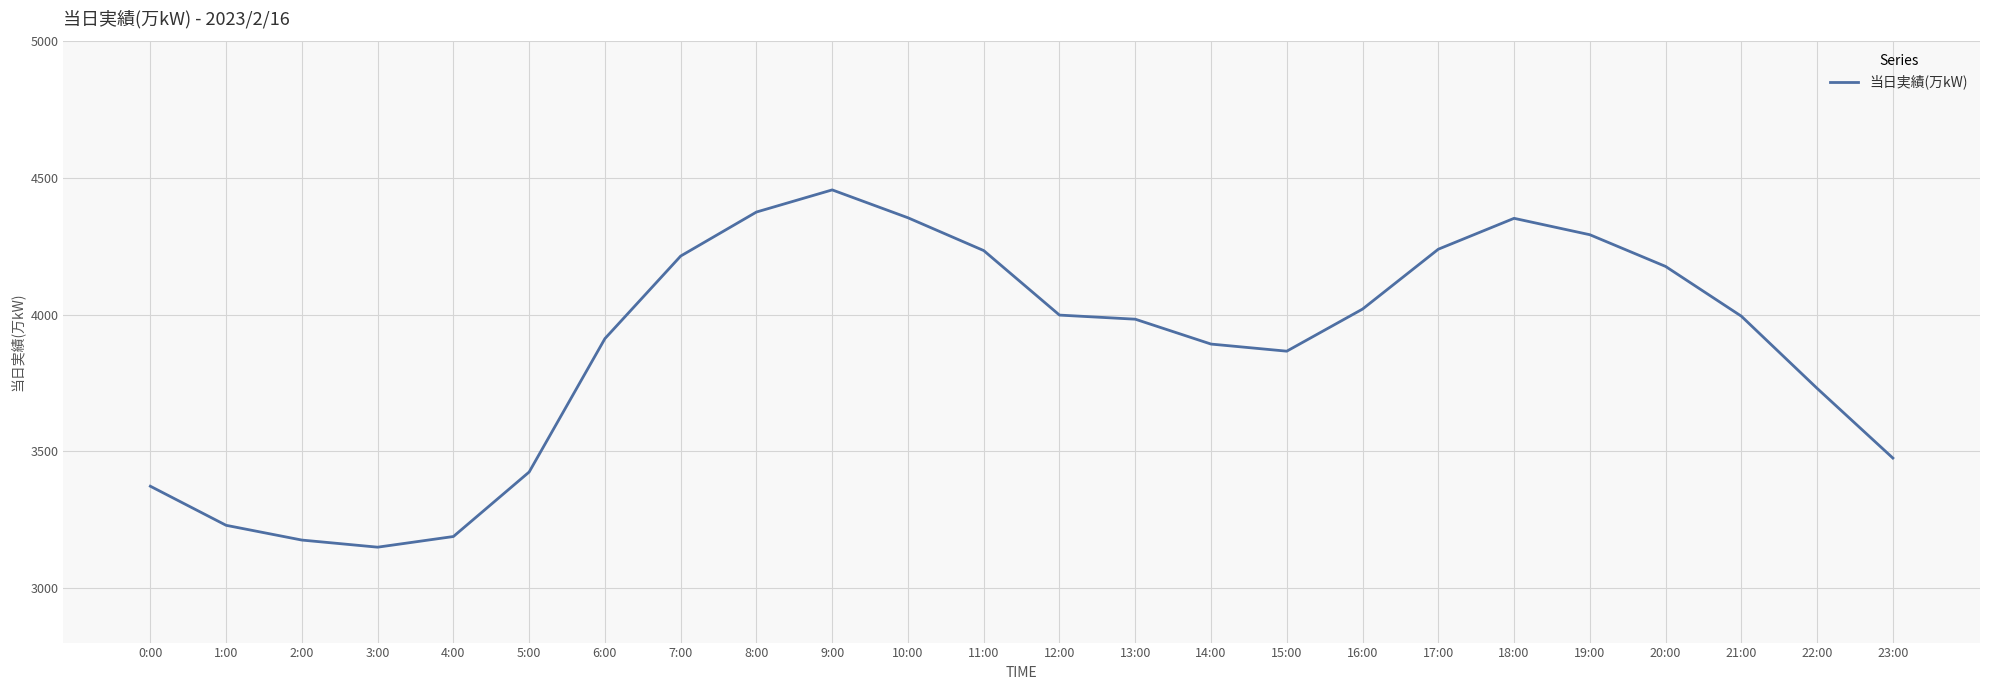

What is the ratio of the value at 9:00 to the value at 13:00?

1.1